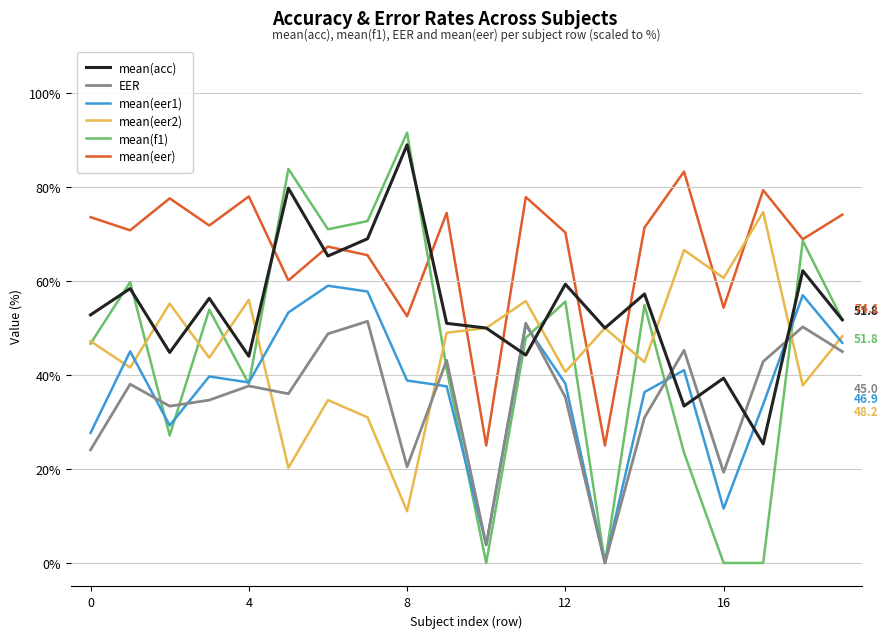

What is the greatest value displayed?

91.6